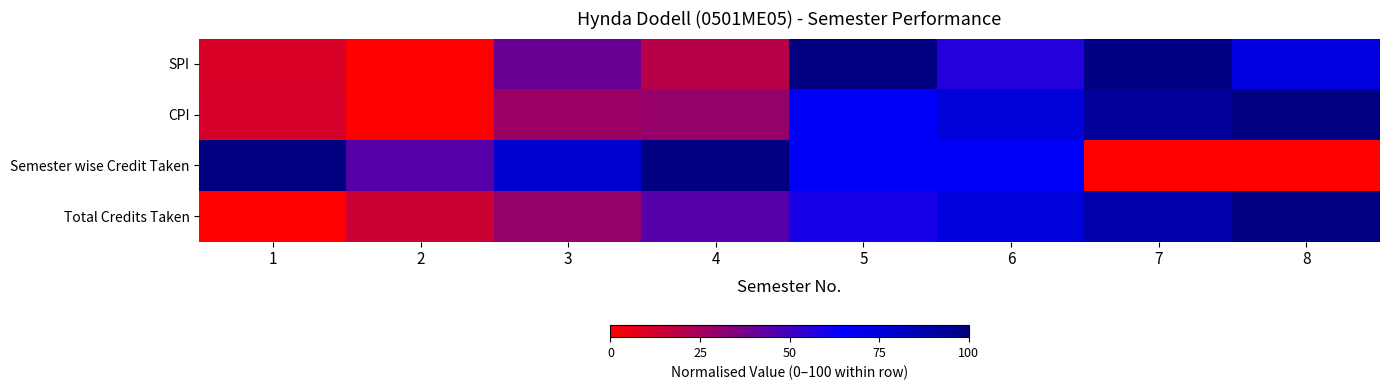

What is the total value across all series at 5?

292.9